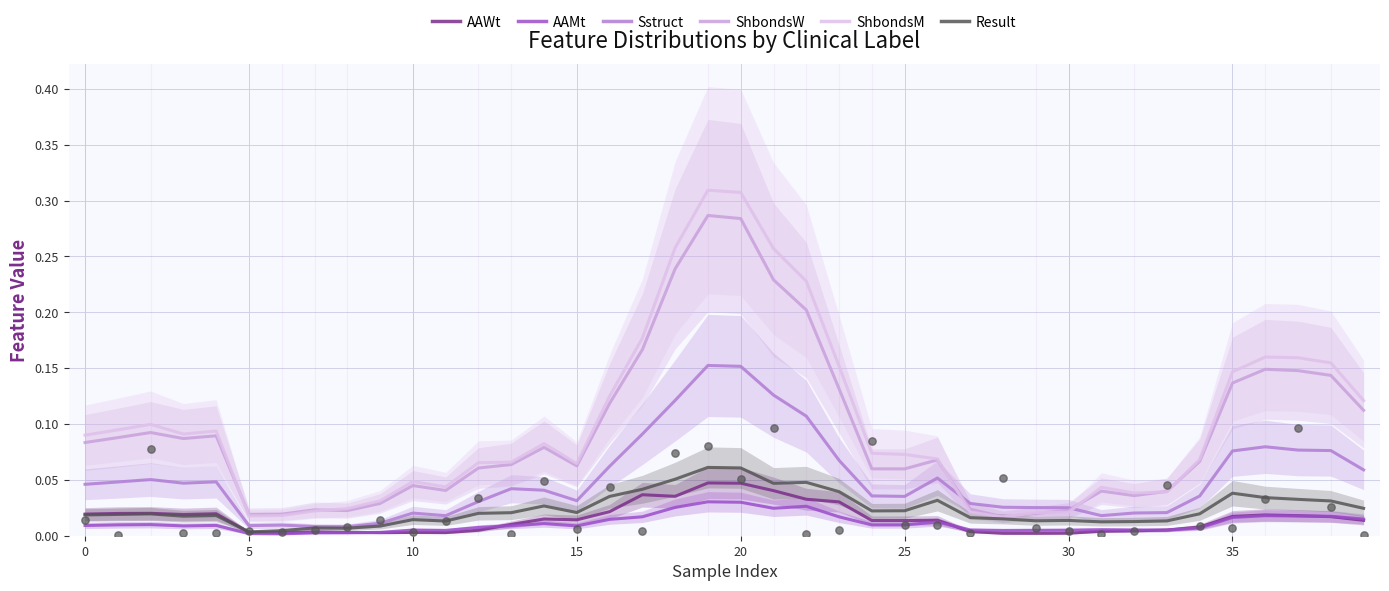

What are all the series names shown in the legend?

AAWt, AAMt, Sstruct, ShbondsW, ShbondsM, Result